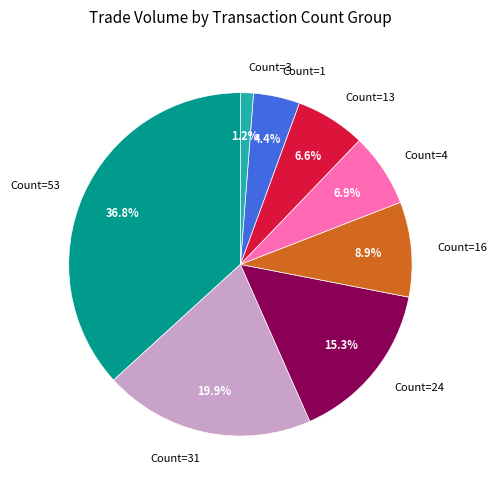

Is the sum of Count=16 and Count=1 greater than half?

No